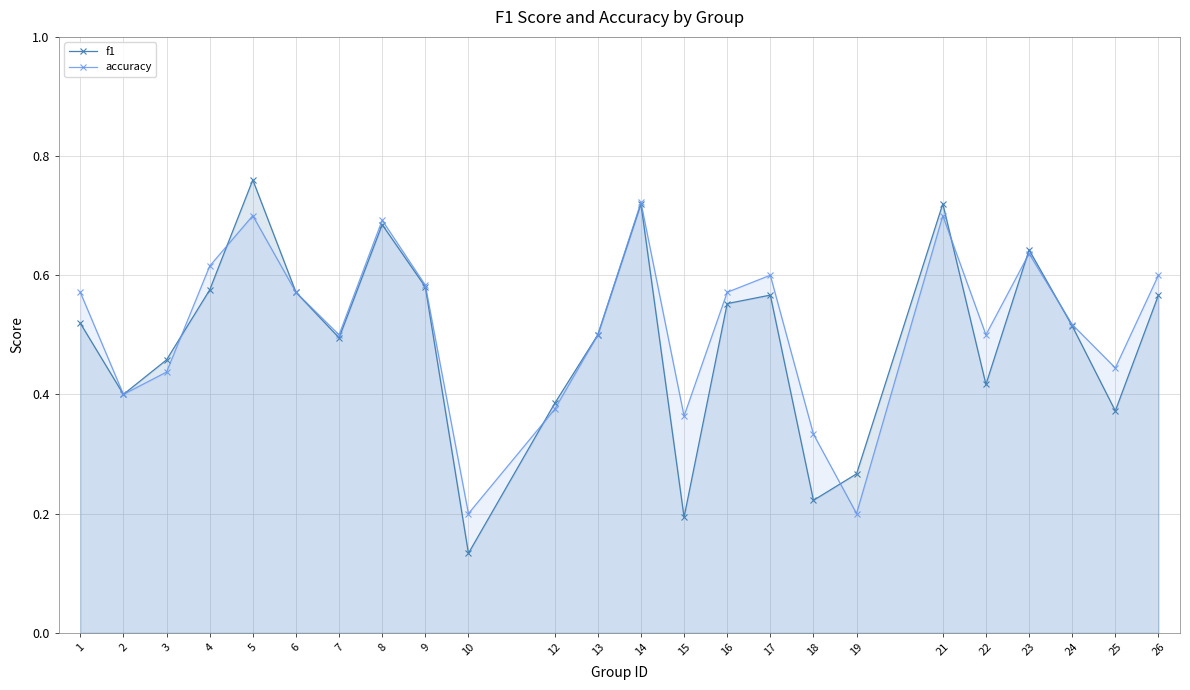

What is the difference between the f1 values at 4 and 2?

0.2